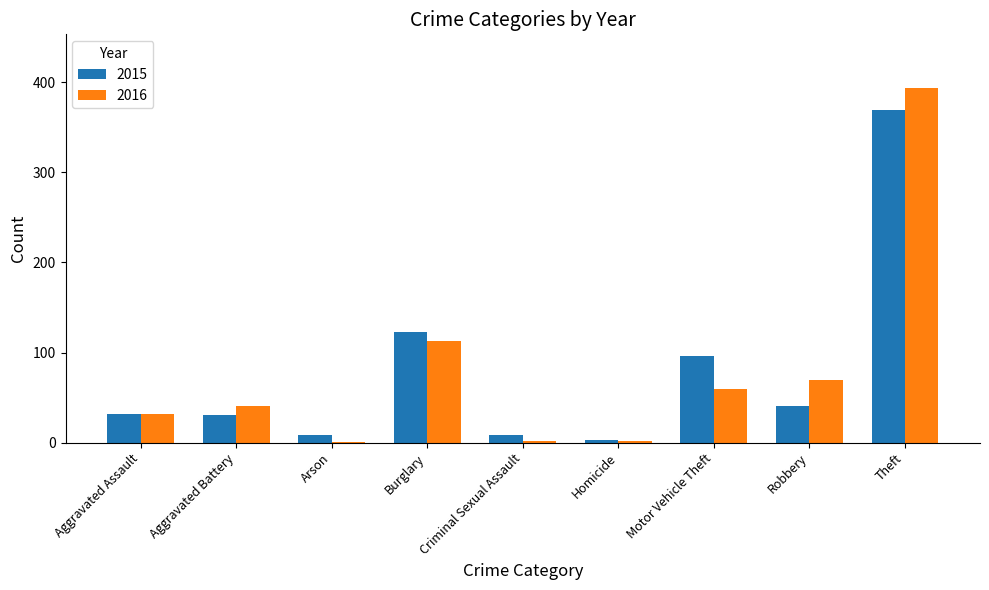

Which series changed the most between Burglary and Robbery?

2015